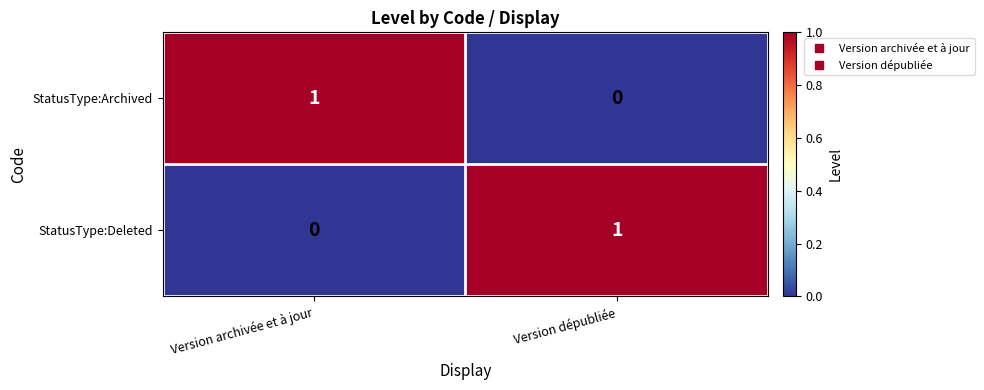

True or false: StatusType:Deleted has a value of 0 at Version archivée et à jour.

True